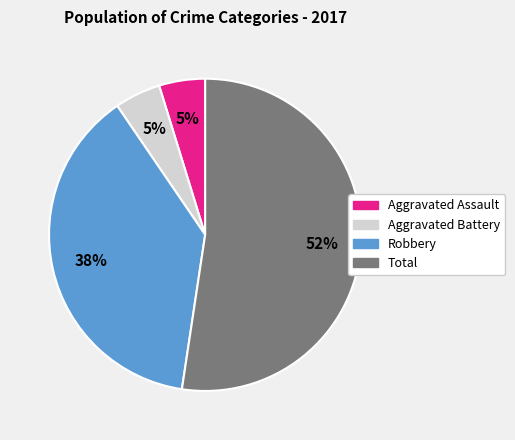

What percentage is the Total slice, to the nearest percent?

52%